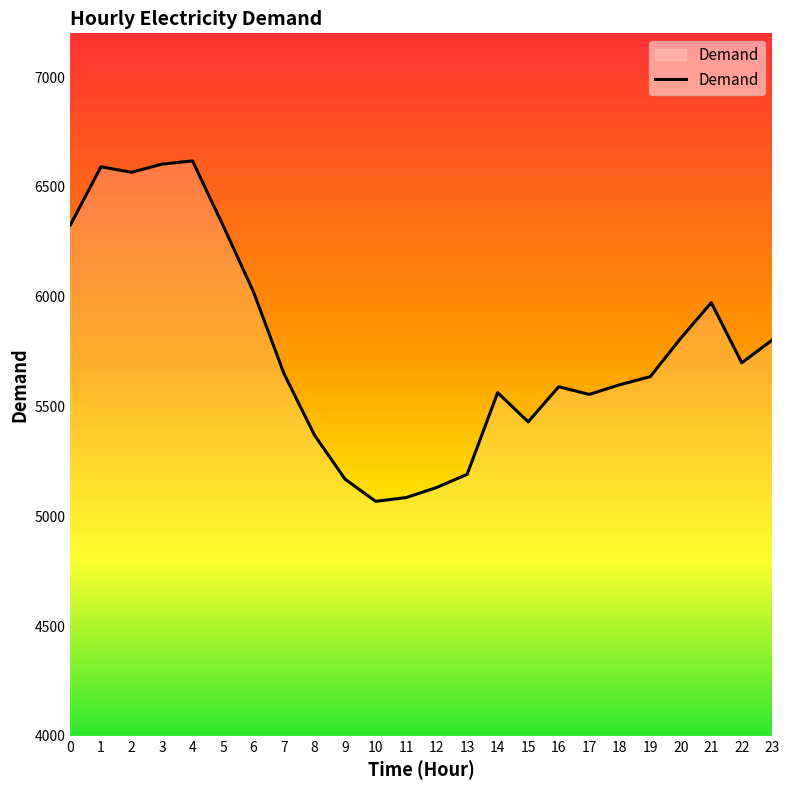

What is the minimum value shown in the chart?

5068